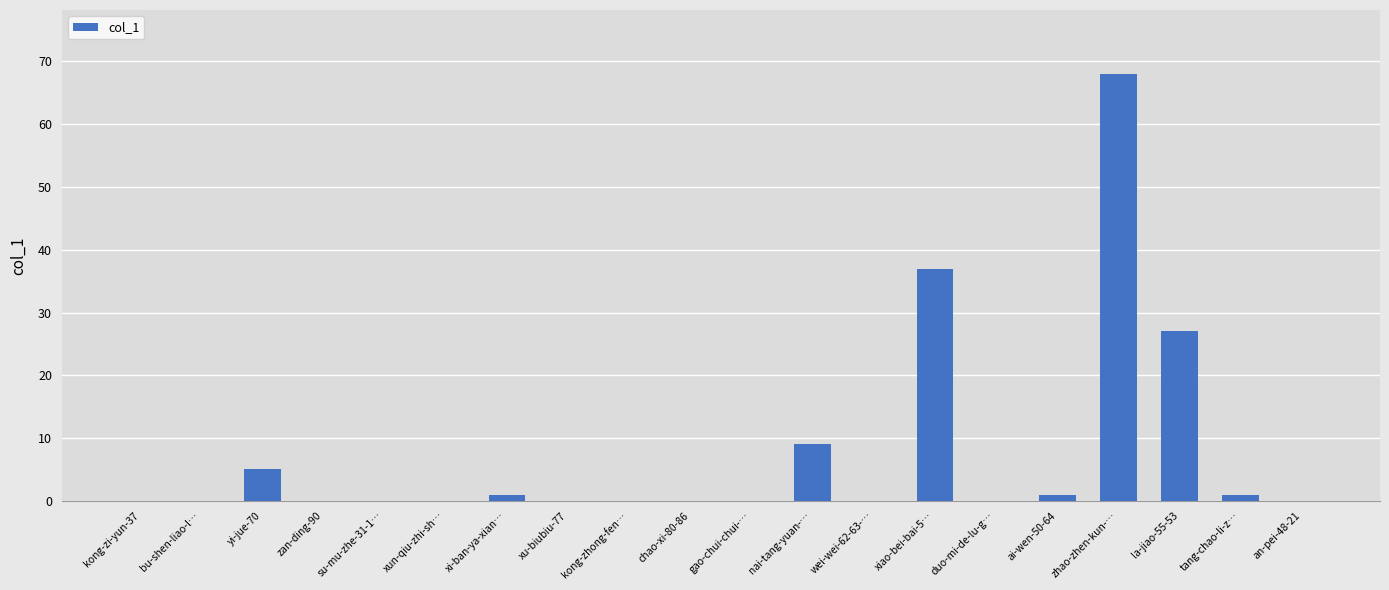

Is it true that the value at kong-zi-yun-37 is -44?

False